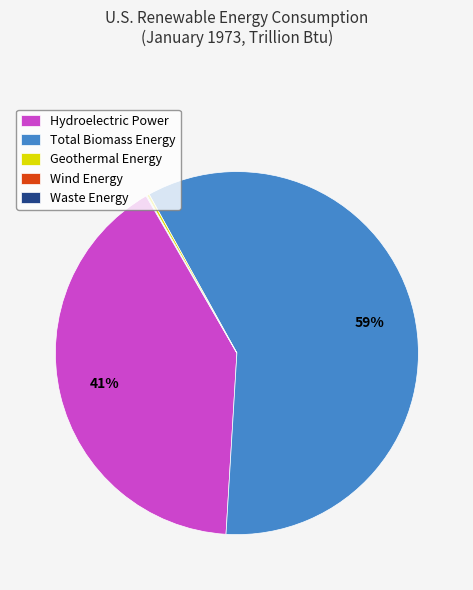

Which category has the biggest portion of the pie?

Total Biomass Energy